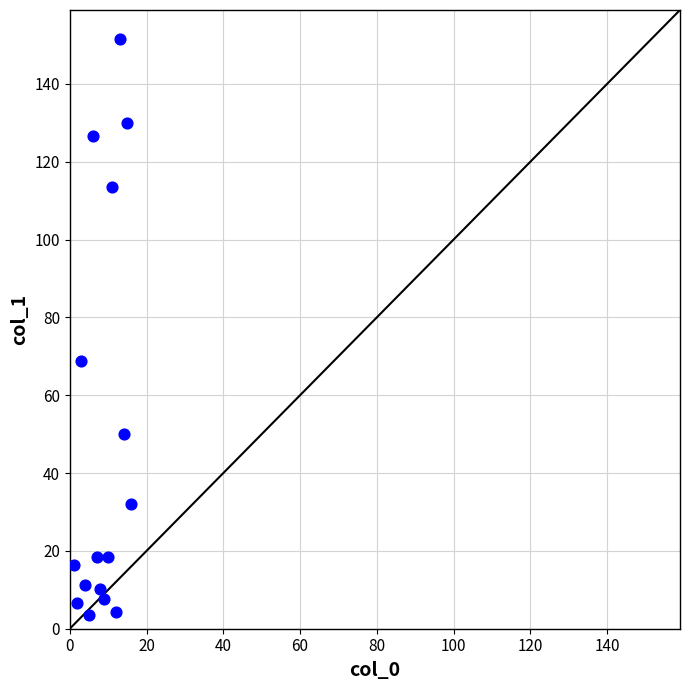

What is the range of Y values (max minus min)?

147.9